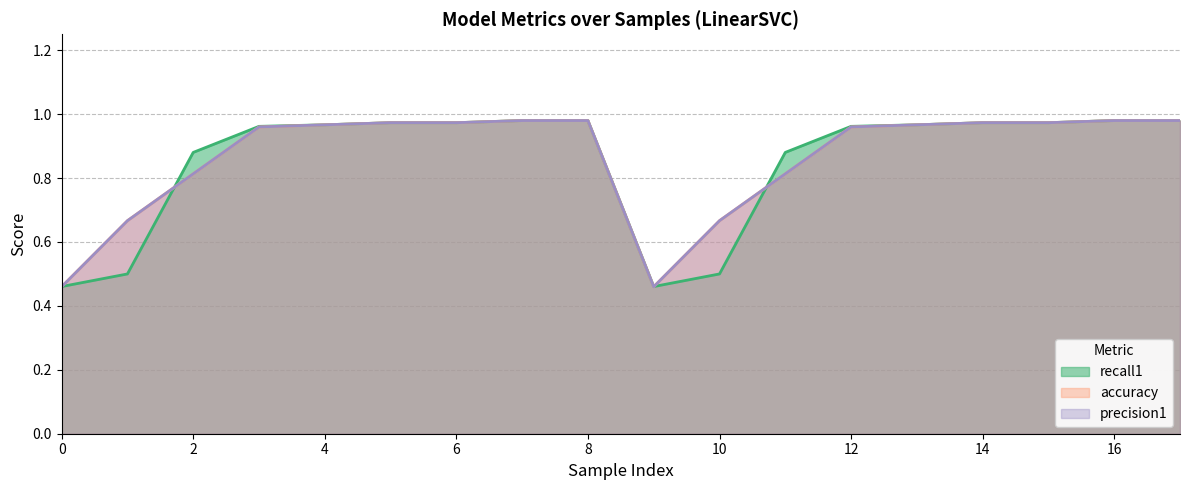

What is the value of the precision1 point at the 14th from the left?

1.0